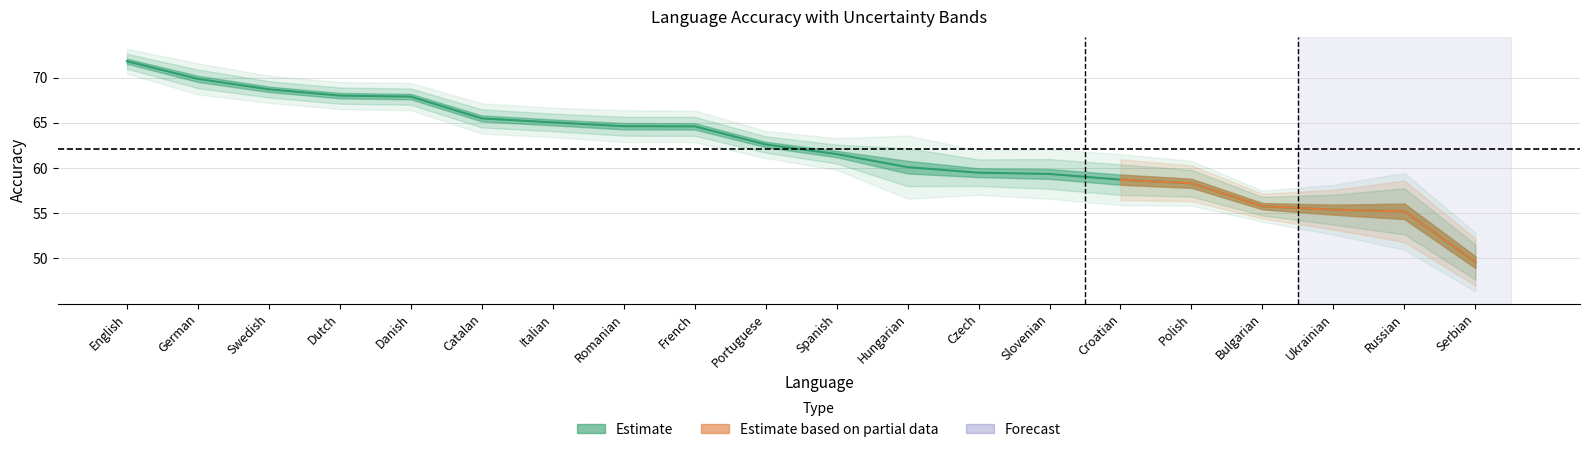

At which category does the chart reach its minimum across all series?

Serbian